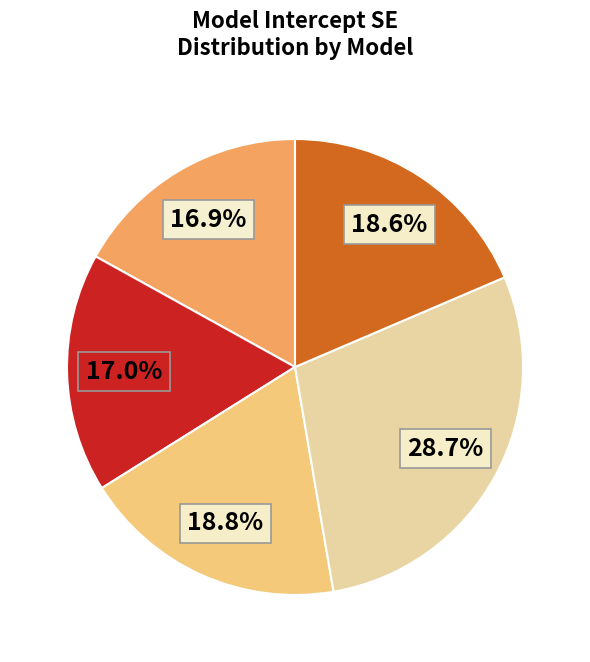

Does any single category account for the majority?

No